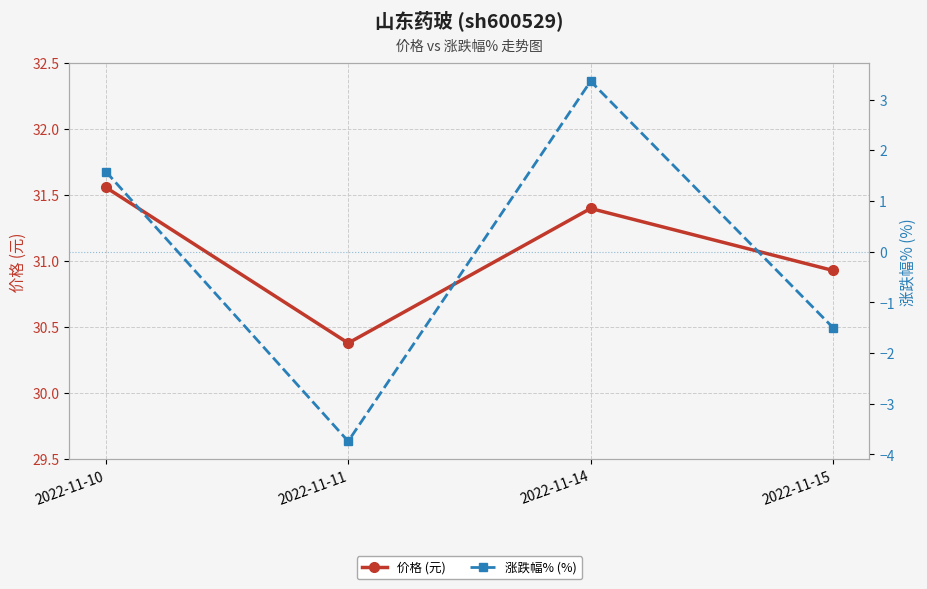

In 价格 (元), how many points are lower than both neighbors (excluding endpoints)?

1